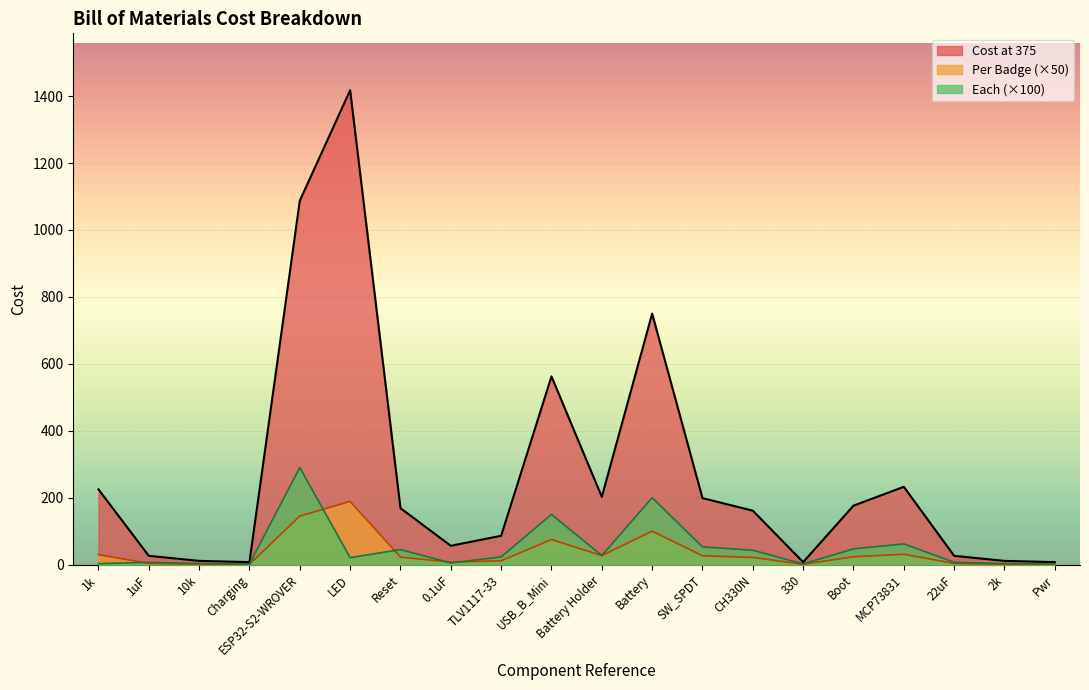

Is the value of Each at Pwr greater than the value of Per Badge at ESP32-S2-WROVER?

No